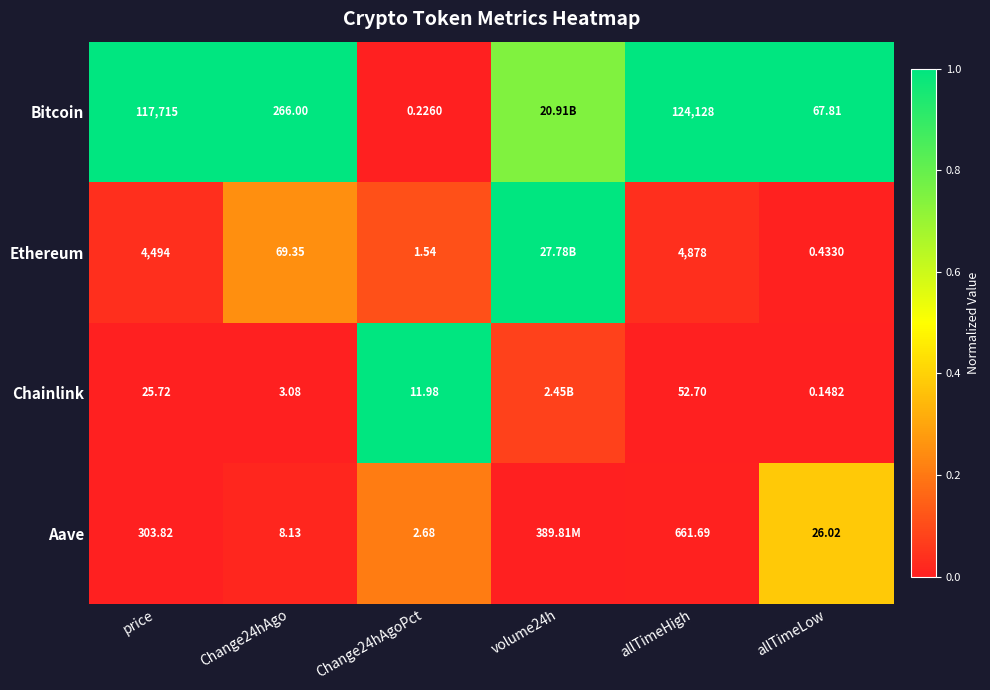

At how many categories does at least one series exceed 0?

6